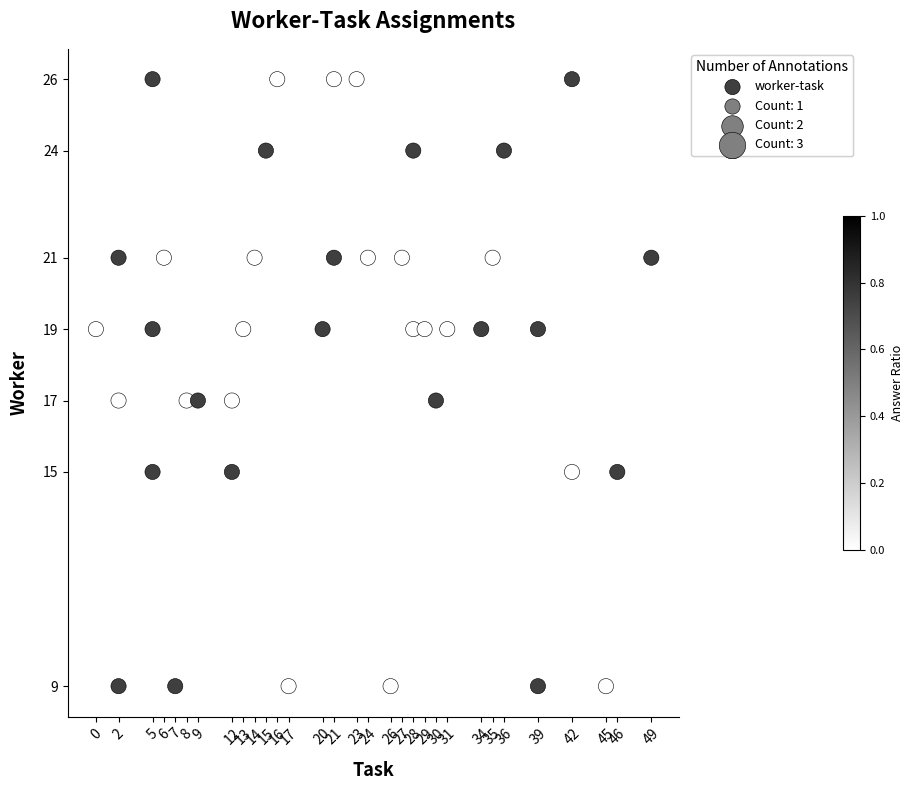

What is the range of X values (max minus min)?

49